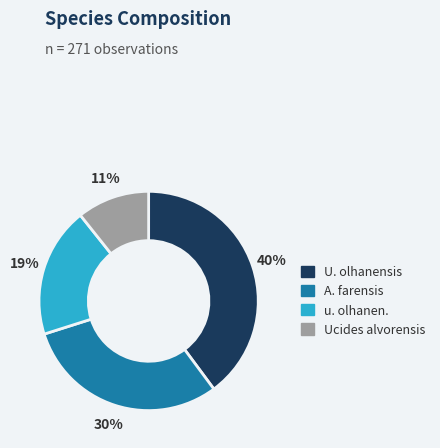

Is the sum of A. farensis and U. olhanensis greater than half?

Yes